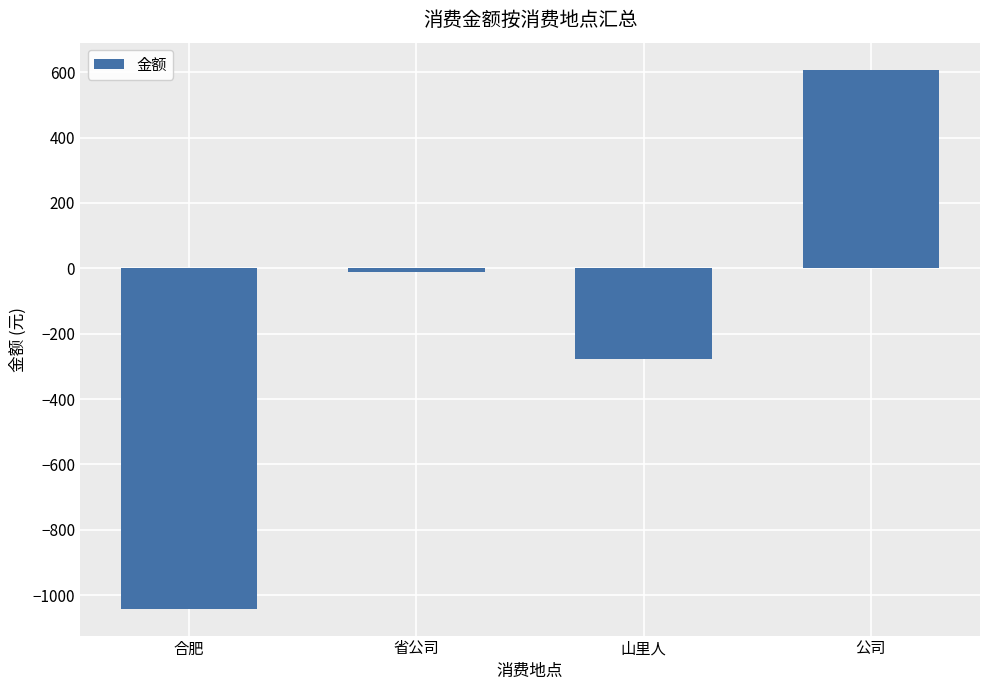

What is the value of the 1st bar from the left?

-1041.5